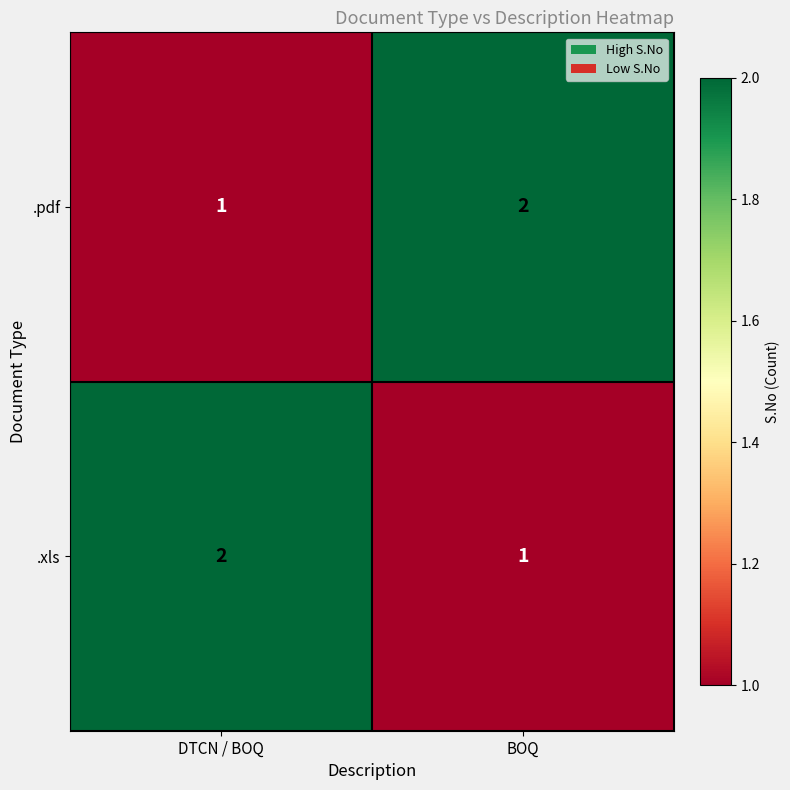

Reading right to left, list all the values displayed in this chart.

.pdf: 2	1
.xls: 1	2